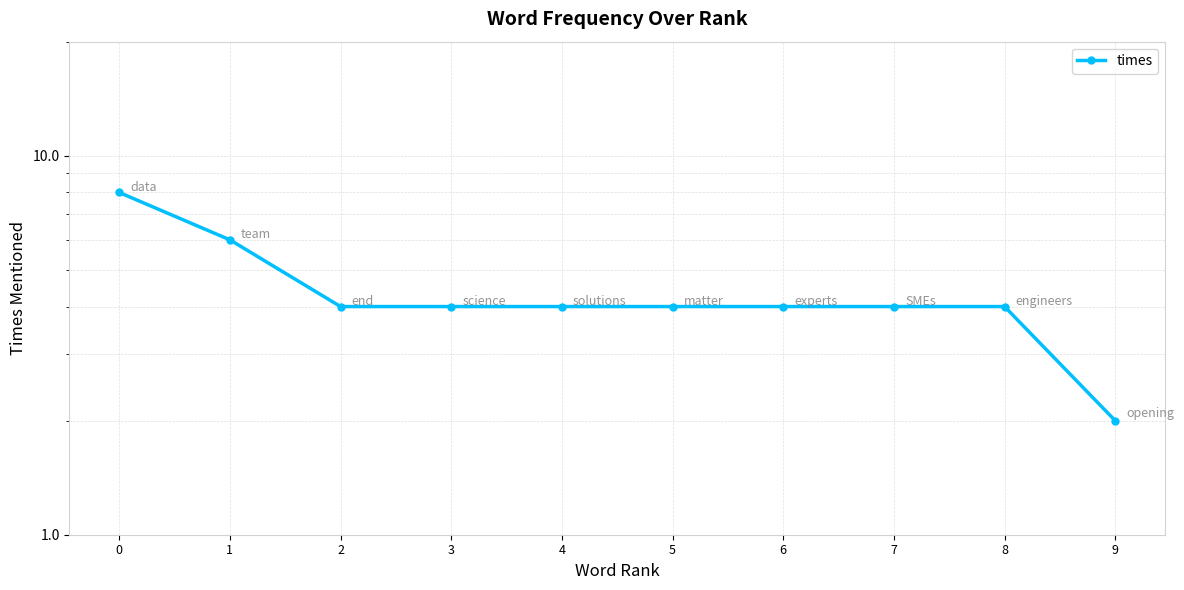

What is the change in value from 3 to 9?

-2